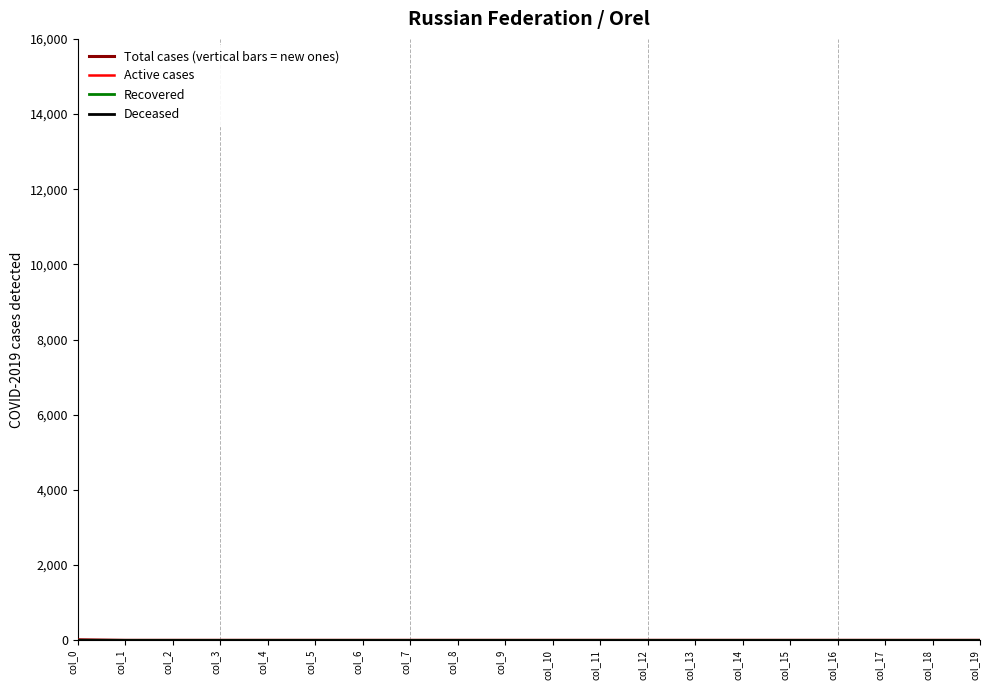

Count the number of categories in the chart.

20